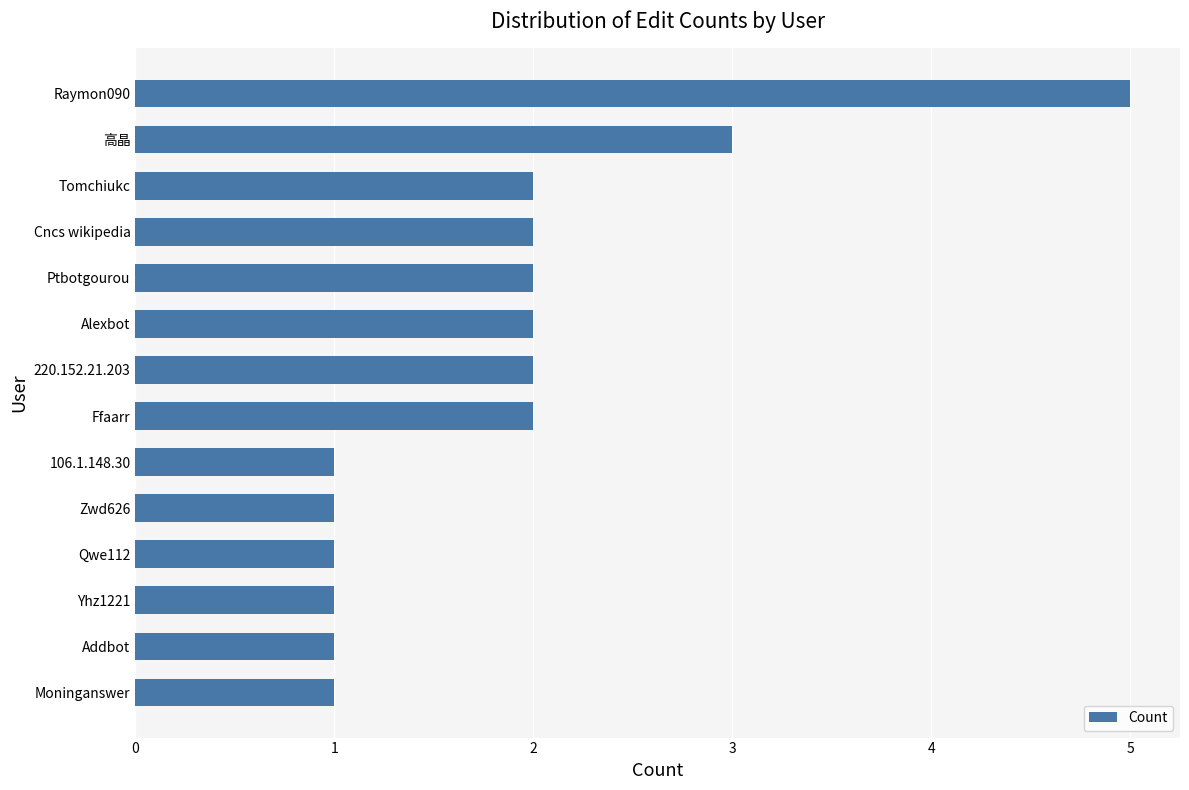

What is the maximum value shown in the chart?

5